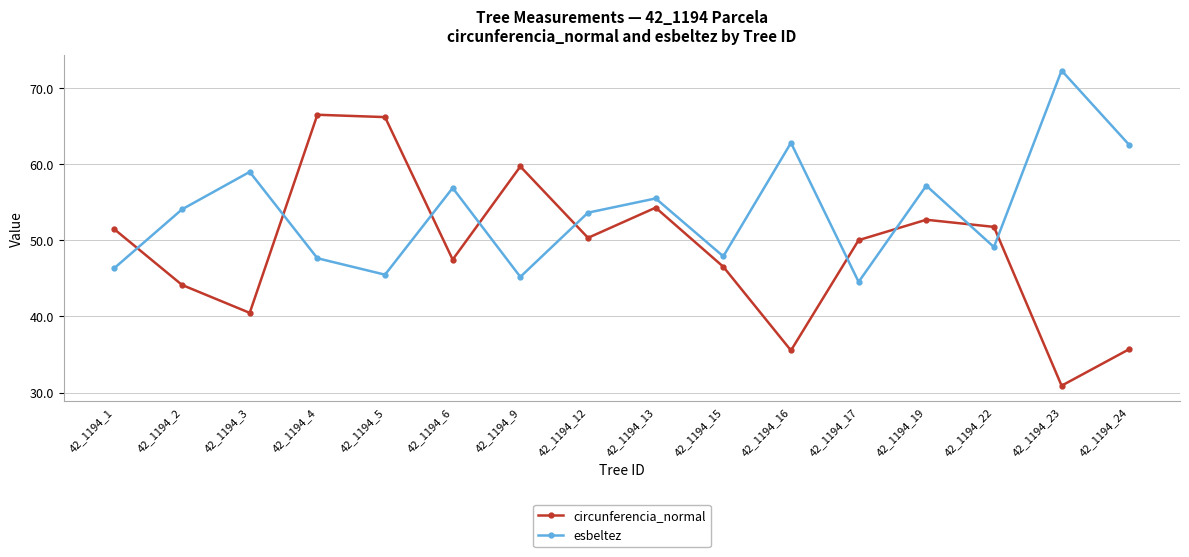

Does the chart display data point markers on the line(s)?

Yes